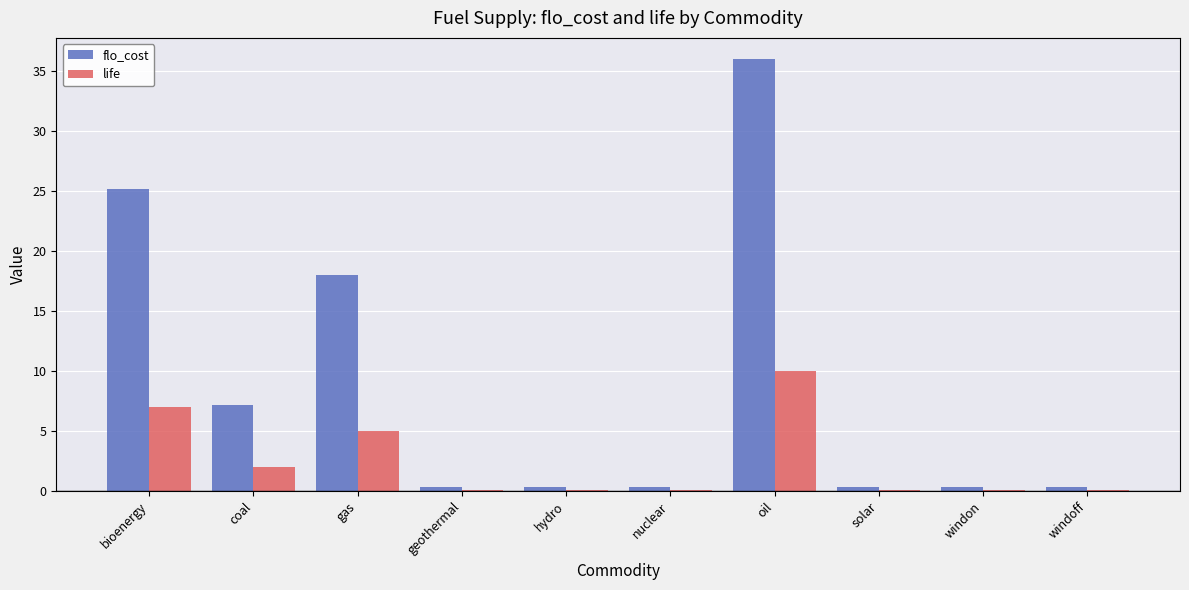

Reading right to left, list all the values displayed in this chart.

flo_cost: 0.4	0.4	0.4	36.0	0.4	0.4	0.4	18.0	7.2	25.2
life: 0.1	0.1	0.1	10.0	0.1	0.1	0.1	5.0	2.0	7.0